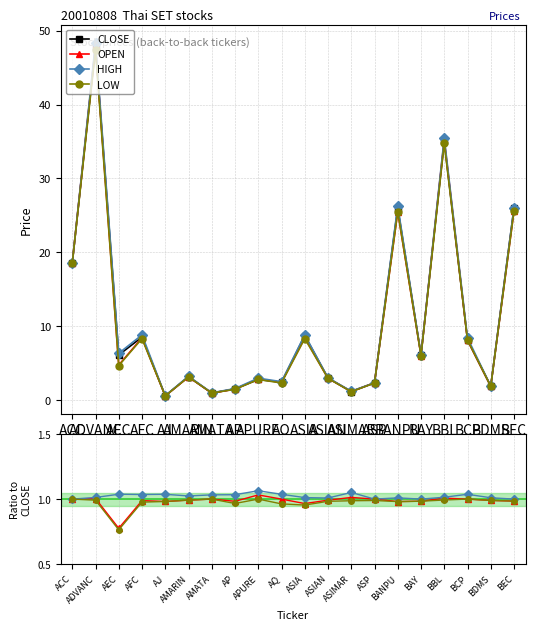

Is the value of LOW at AP greater than the value of CLOSE at BANPU?

No